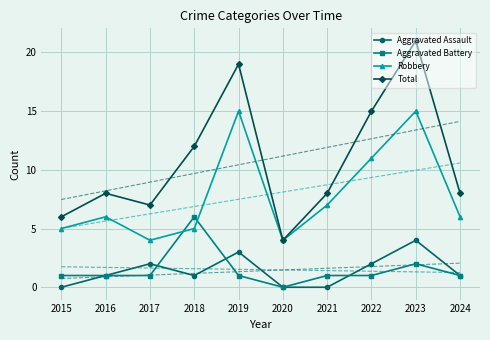

True or false: Total and Aggravated Assault intersect in this chart.

False